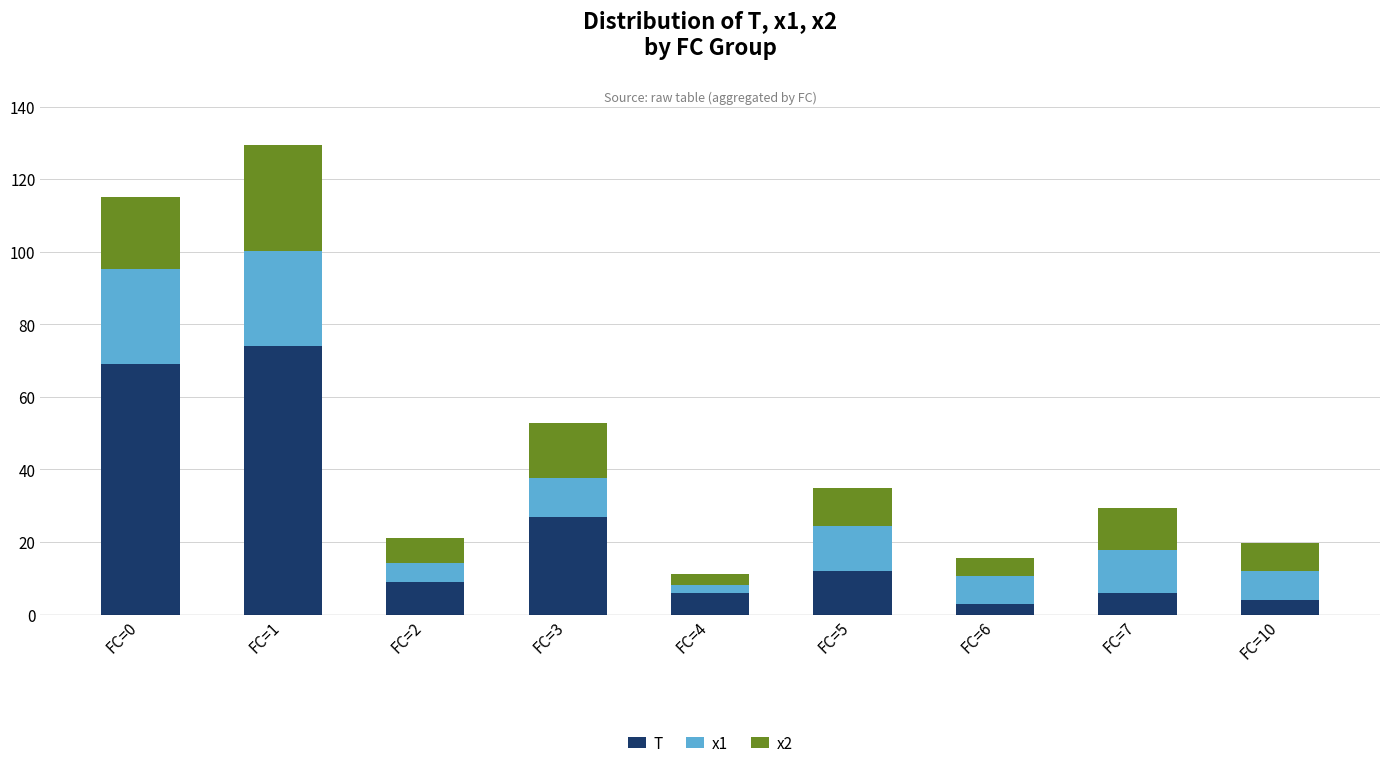

Reading left to right, list the values for the T series.

69.0	74.0	9.0	27.0	6.0	12.0	3.0	6.0	4.0